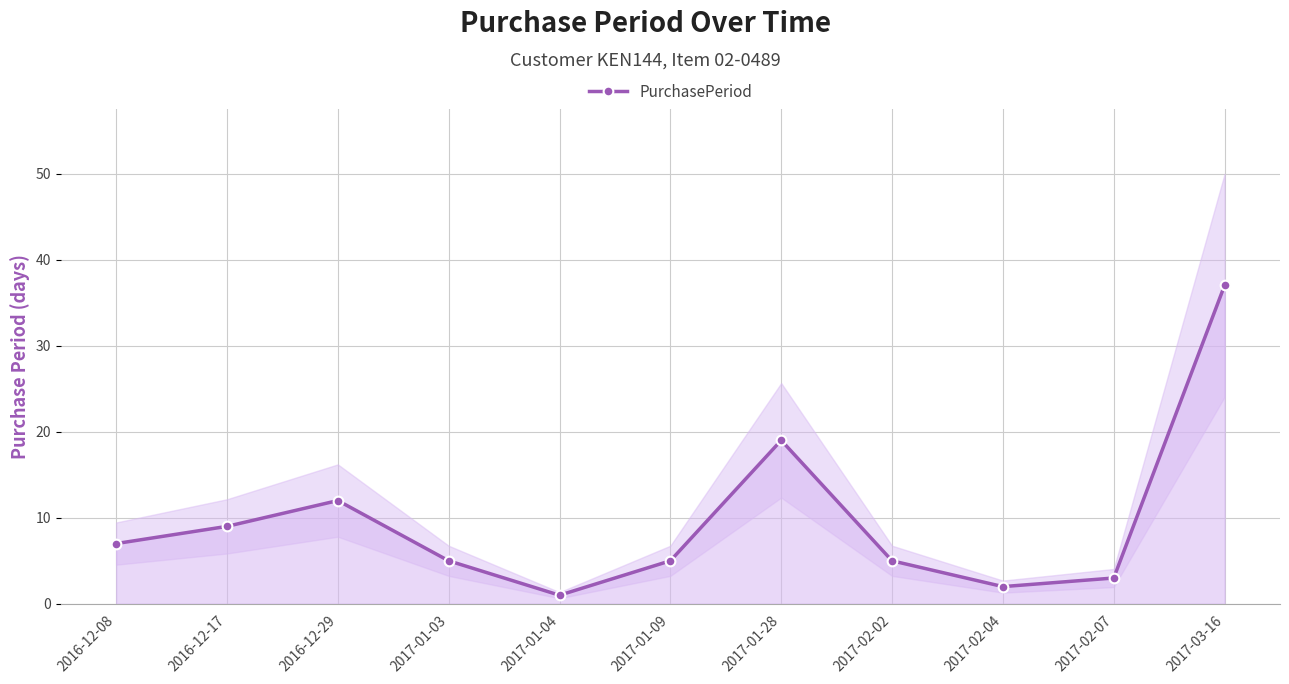

Reading left to right, extract all data points from this chart.

7	9	12	5	1	5	19	5	2	3	37